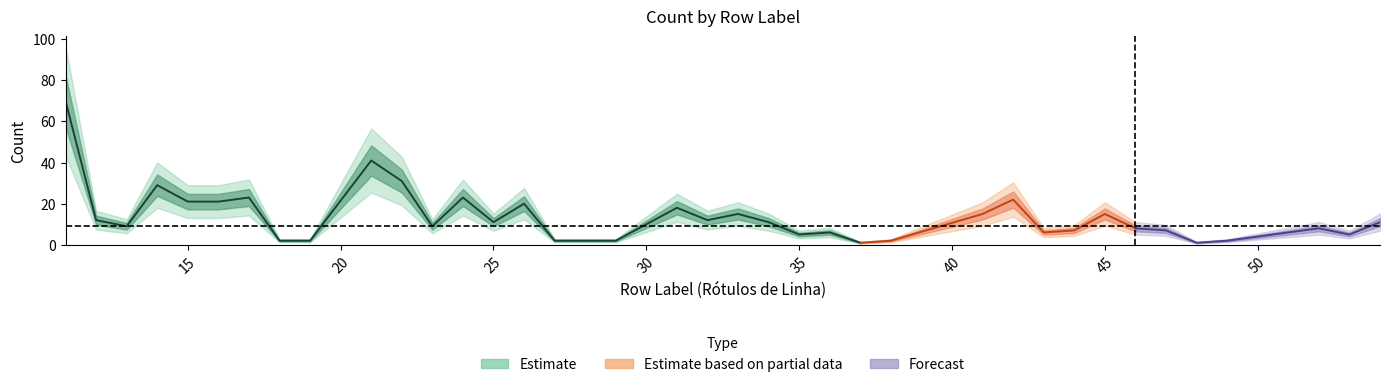

Is it true that the value at 25 is 11?

True